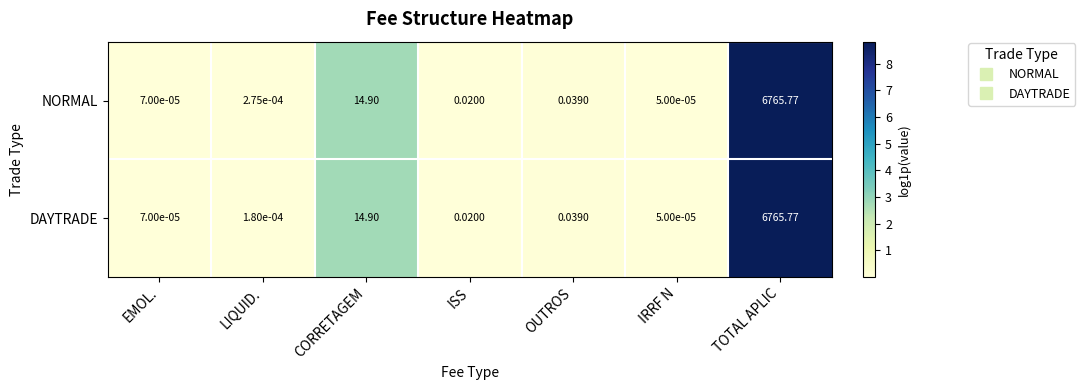

Rank the categories by NORMAL value from highest to lowest.

TOTAL APLIC, CORRETAGEM, OUTROS, ISS, LIQUID., EMOL., IRRF N